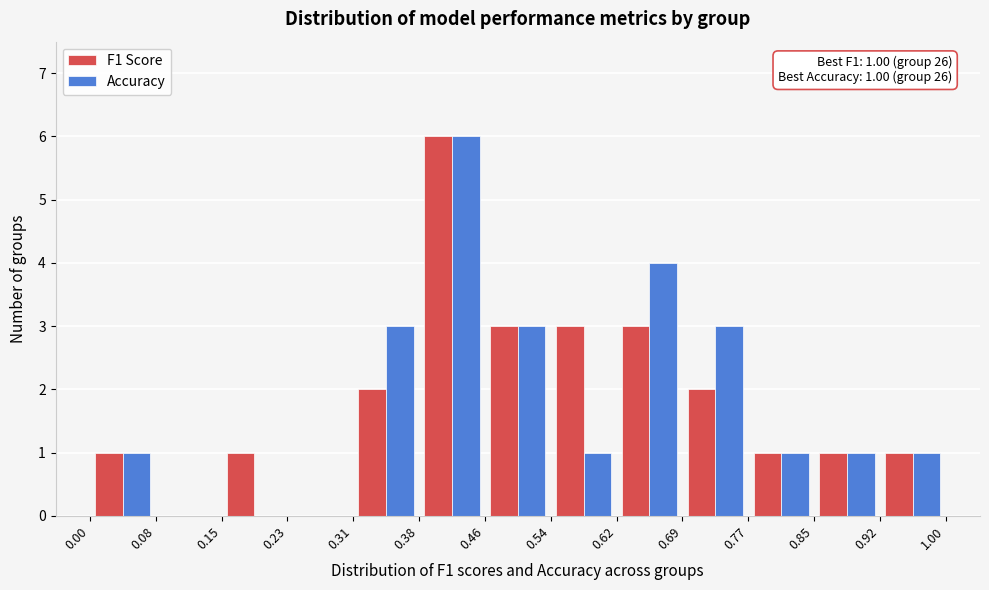

In the F1 Score series, which range on the x-axis has the tallest bar?

0.38 to 0.46